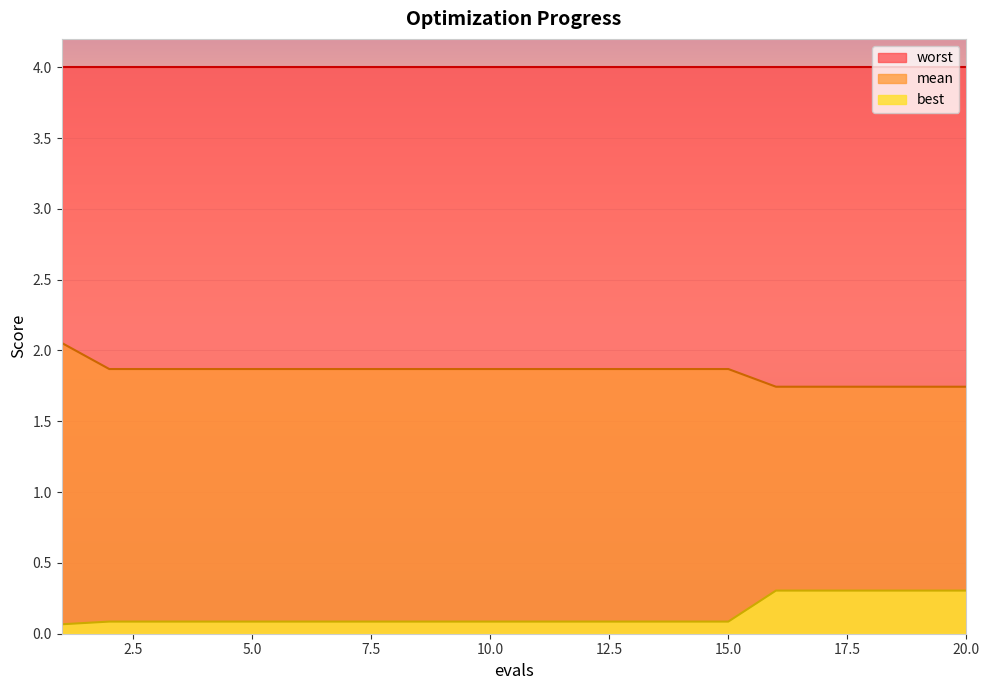

True or false: mean and best cross at least once.

False